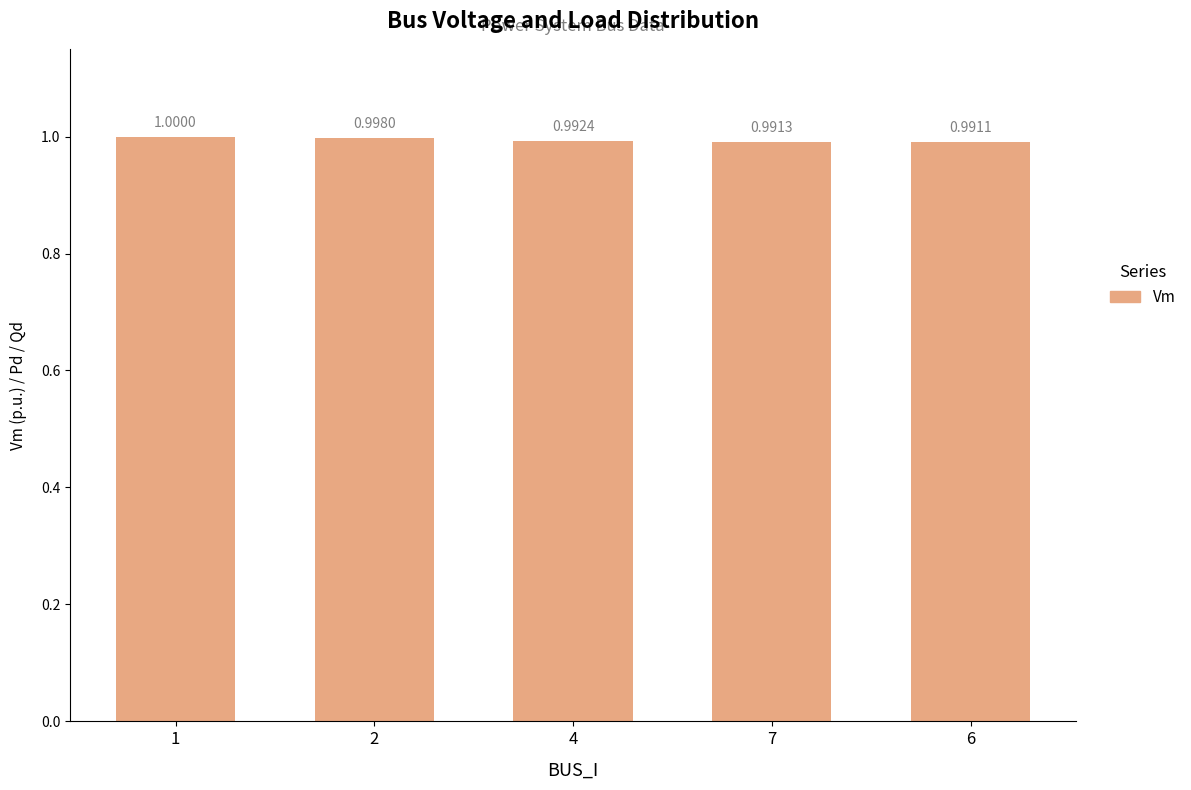

List the labels in order of value, largest first.

1, 2, 4, 7, 6